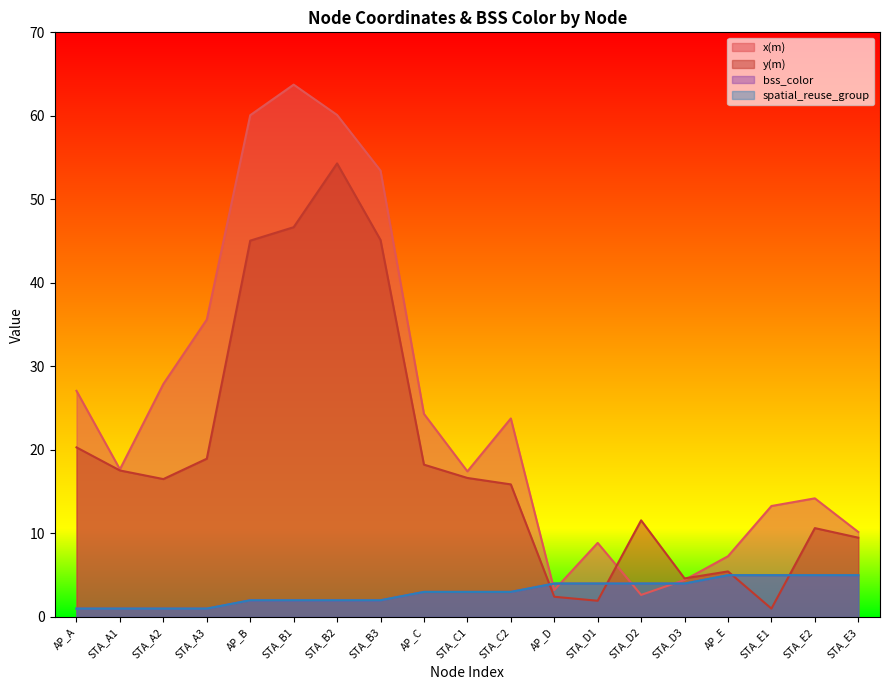

How many lines are shown in the chart?

4